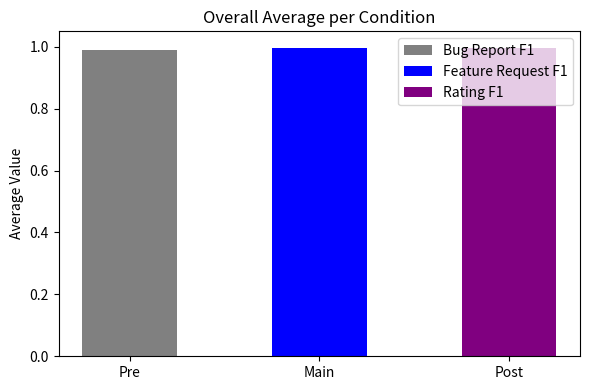

Read the value at Post.

1.0